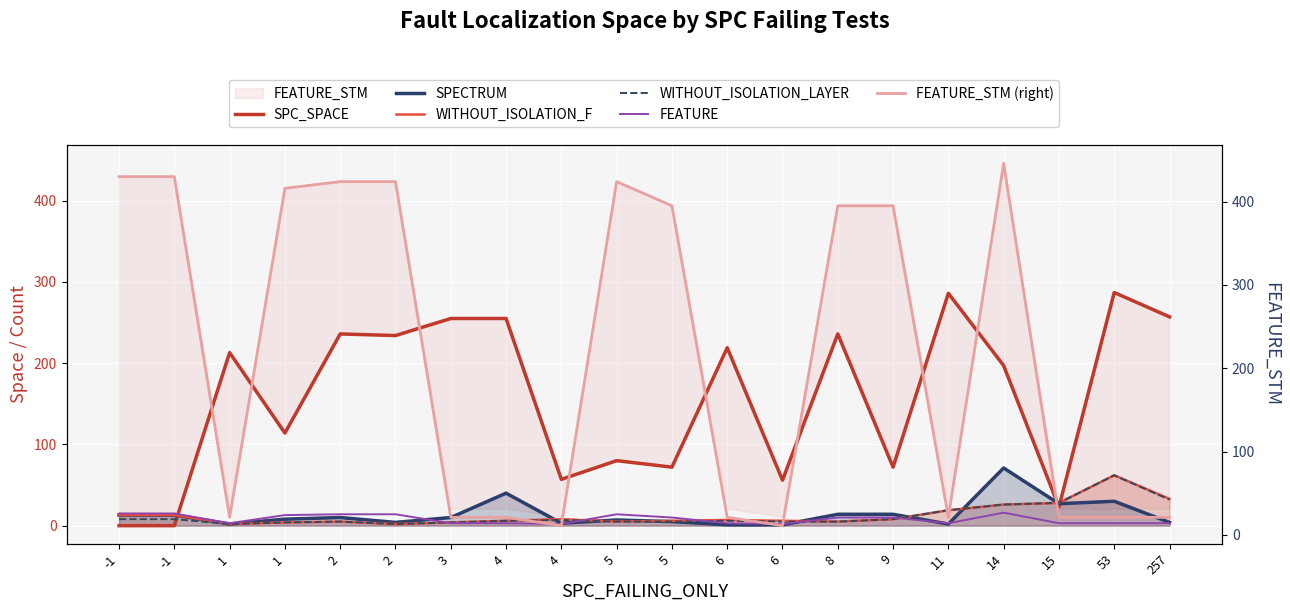

Is it true that FEATURE equals 1 at 4?

False